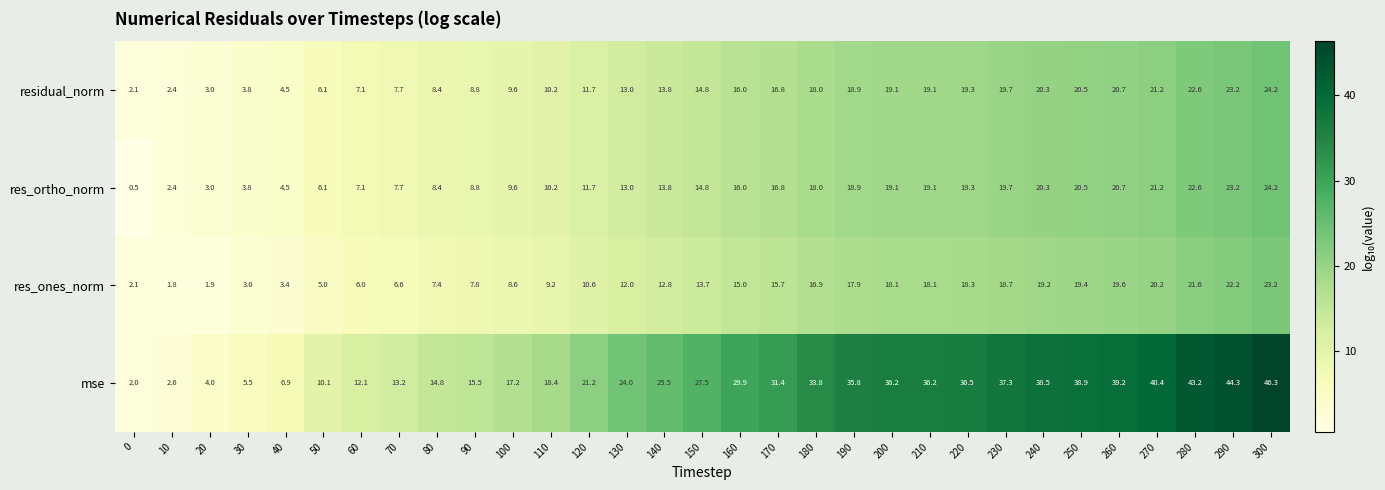

At how many categories does at least one series exceed 36?

11